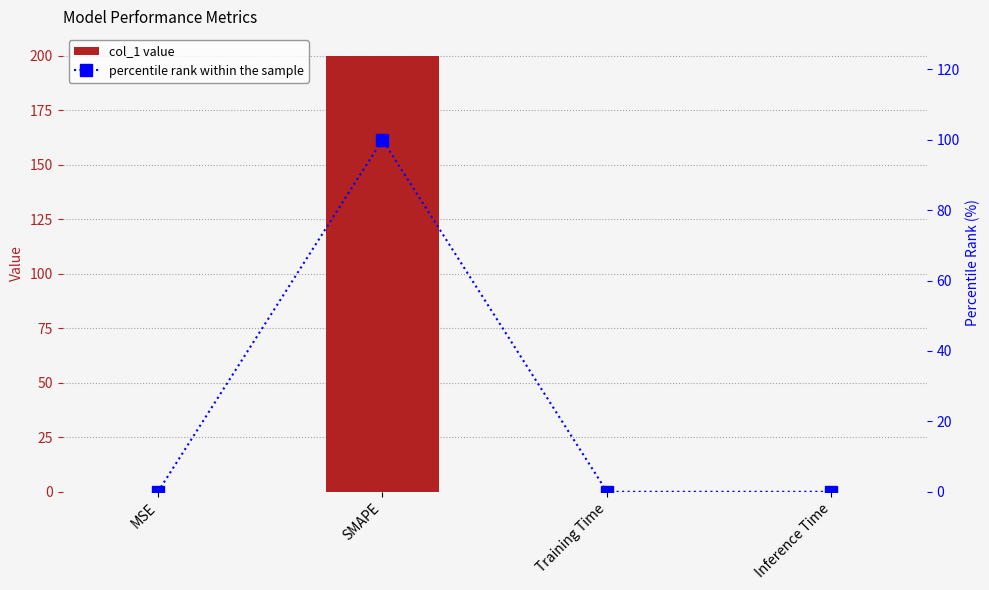

Reading left to right, transcribe all the data shown in this chart.

col_1: 0.0	200.0	0.0	0.0
percentile rank within the sample: 0.0	100.0	0.0	0.0